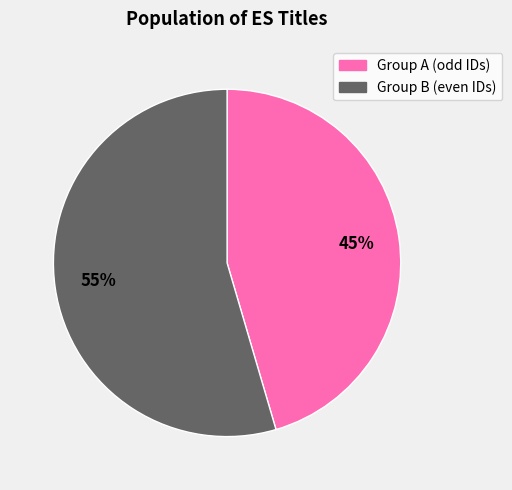

Rank the categories by value from highest to lowest.

Group B (even IDs), Group A (odd IDs)